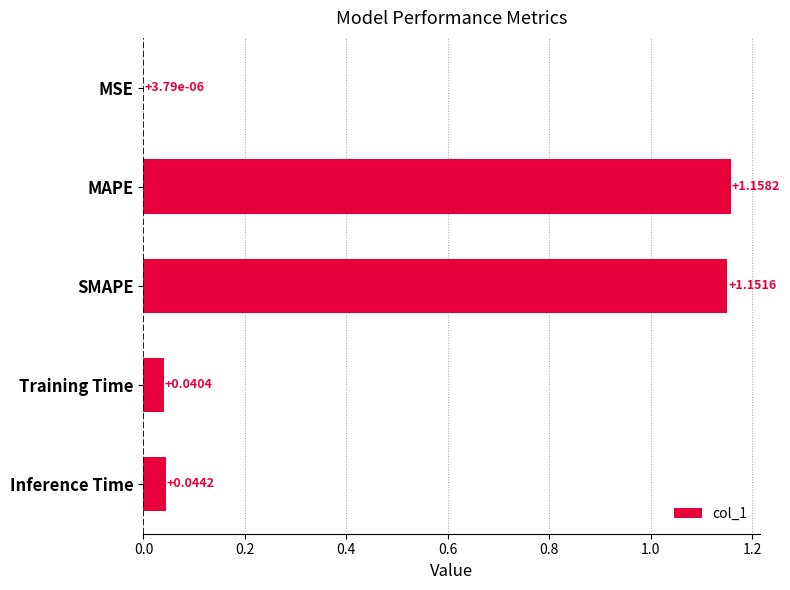

What is the sum of all values?

2.4